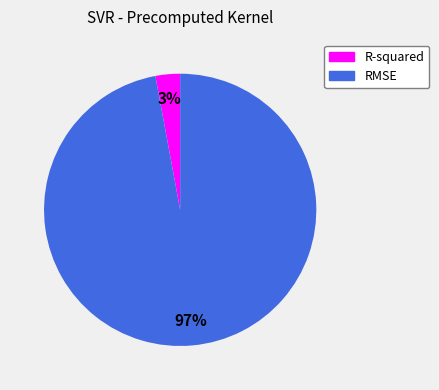

To the nearest percent, what is the average slice percentage?

50%